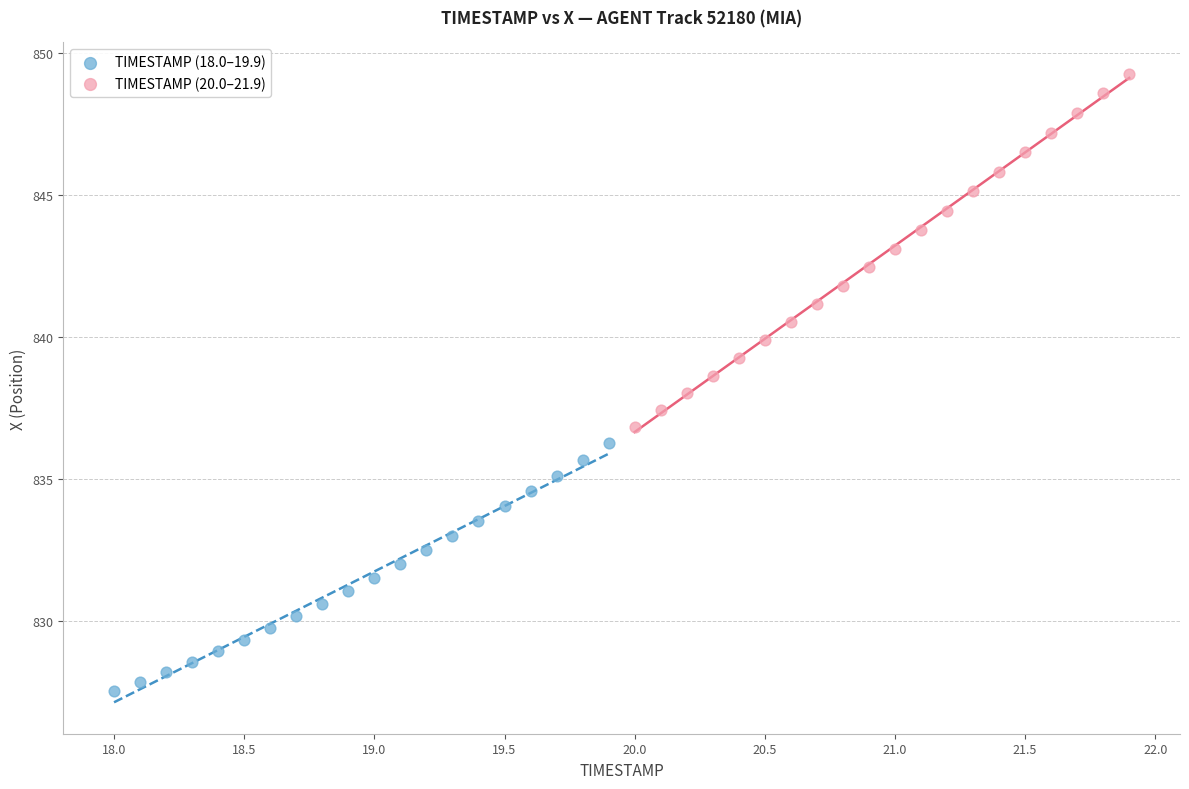

What are all the series names shown in the legend?

TIMESTAMP (18.0–19.9), TIMESTAMP (20.0–21.9)